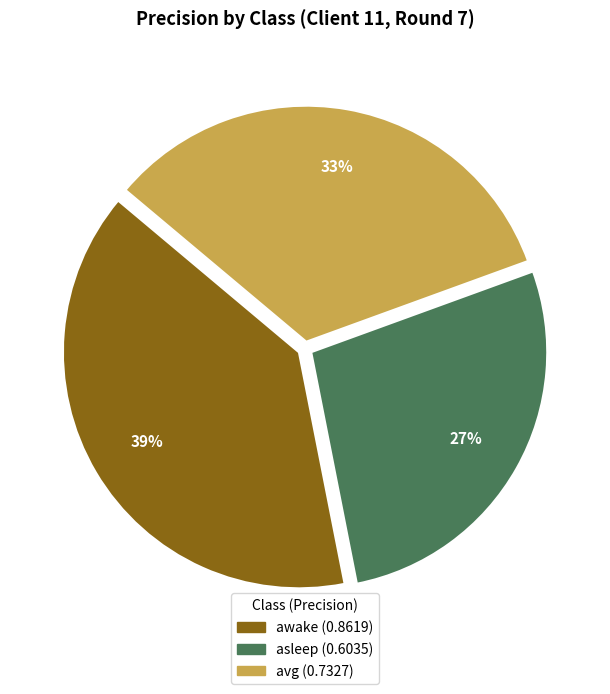

How many segments does this pie chart have?

3